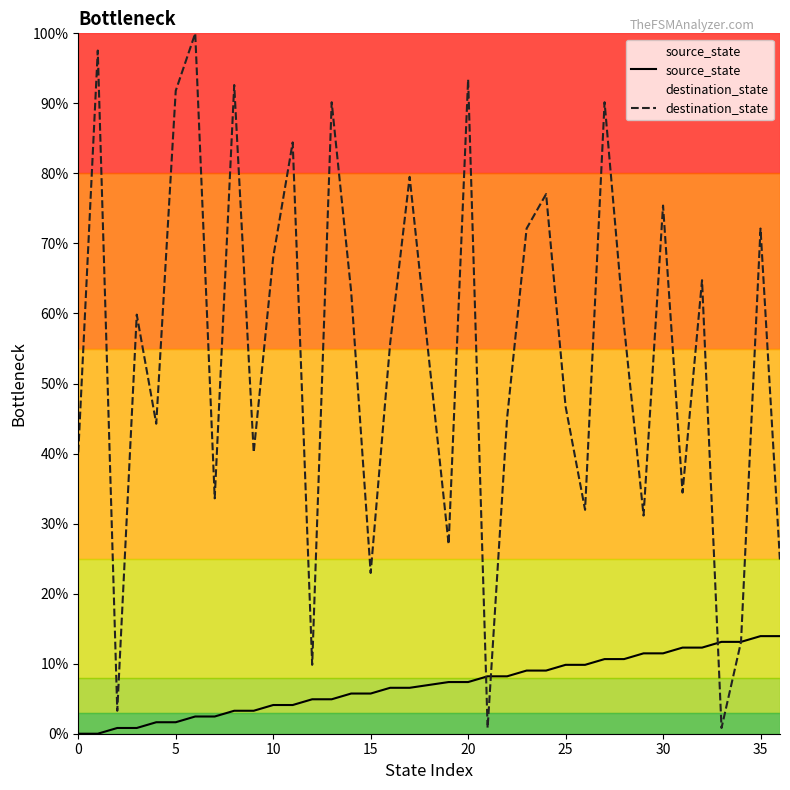

At which label is destination_state closest to 50?

25